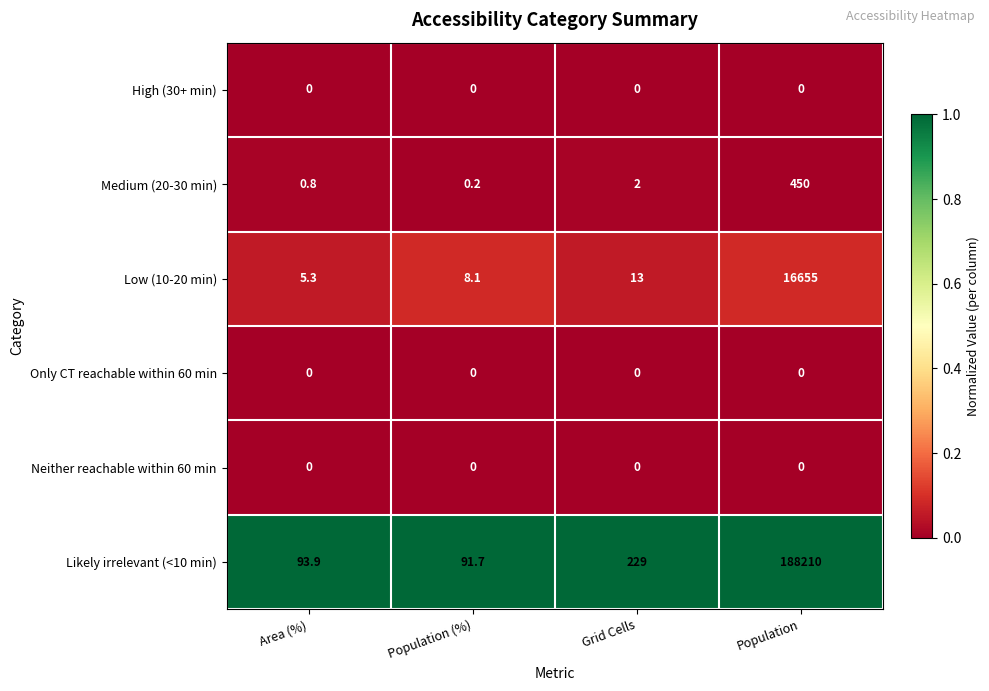

Which series changed the most between Population (%) and Grid Cells?

Likely irrelevant (<10 min)